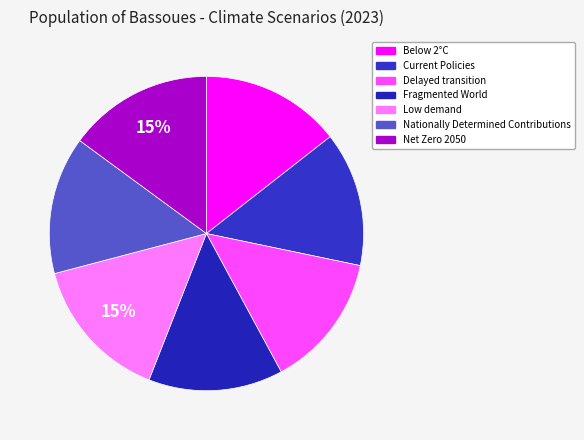

How many segments does this pie chart have?

7